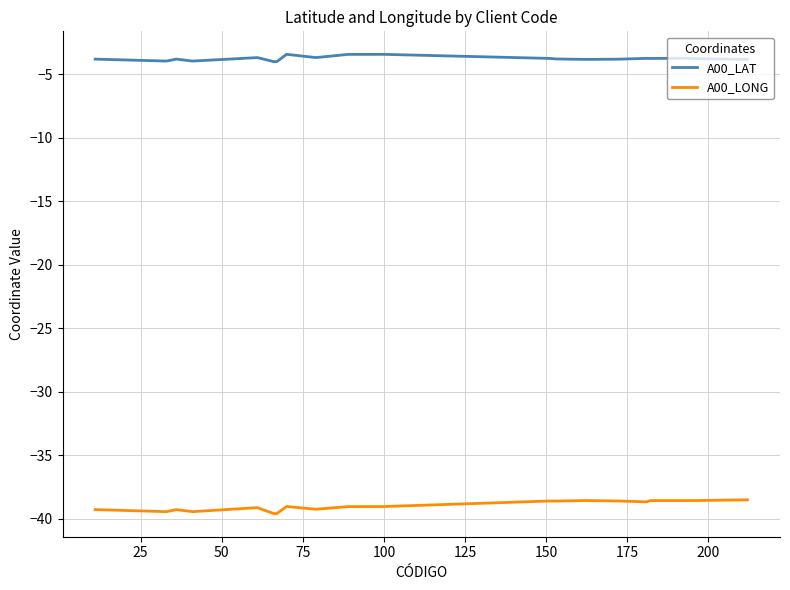

What is the greatest value displayed?

-3.4